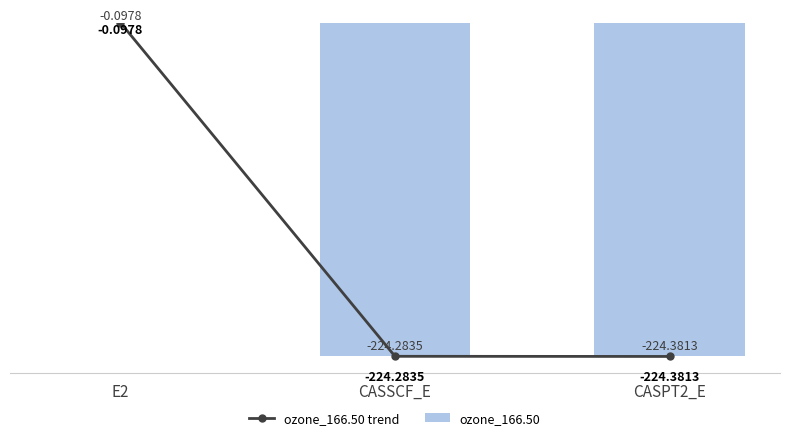

Is it true that ozone_166.50 equals -224.4 at CASPT2_E?

True